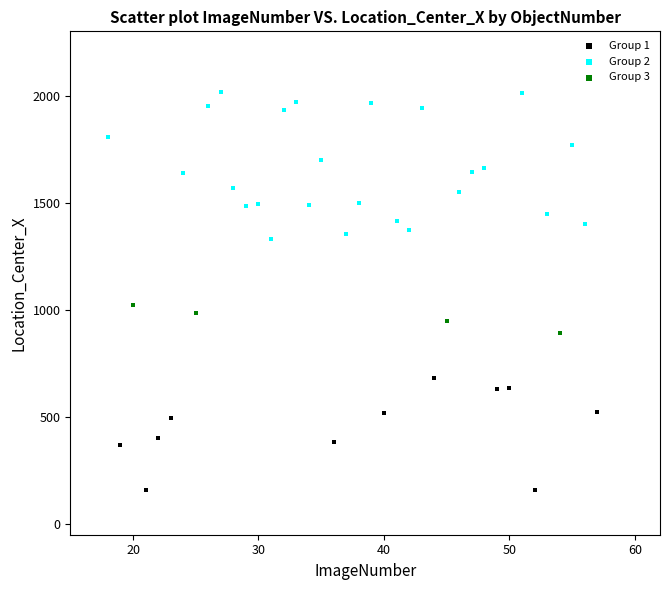

Which series has the widest spread of Y values?

Group 2